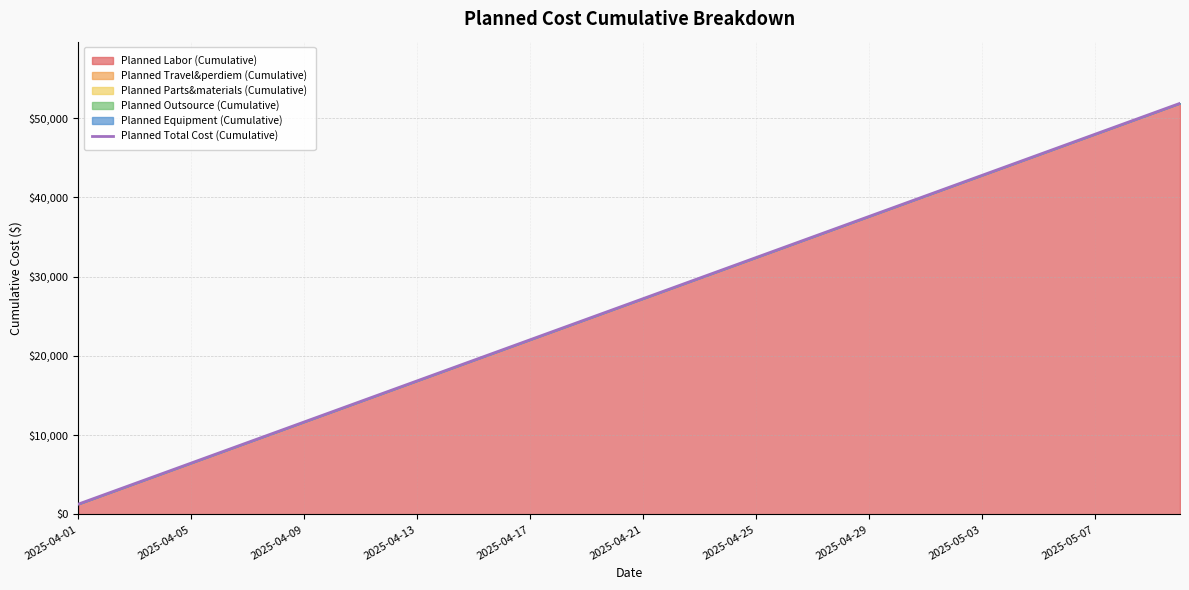

Which category has the lowest value across all series?

2025-04-01